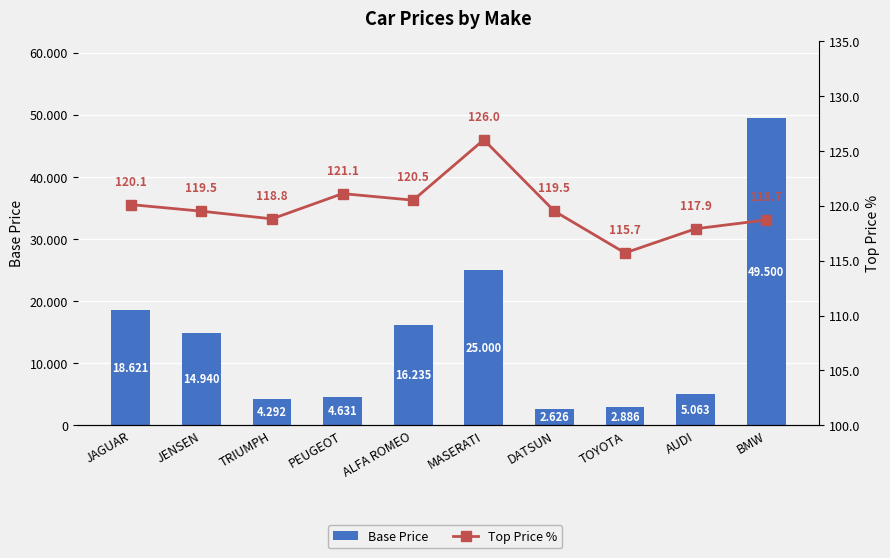

How many groups of bars are there?

10